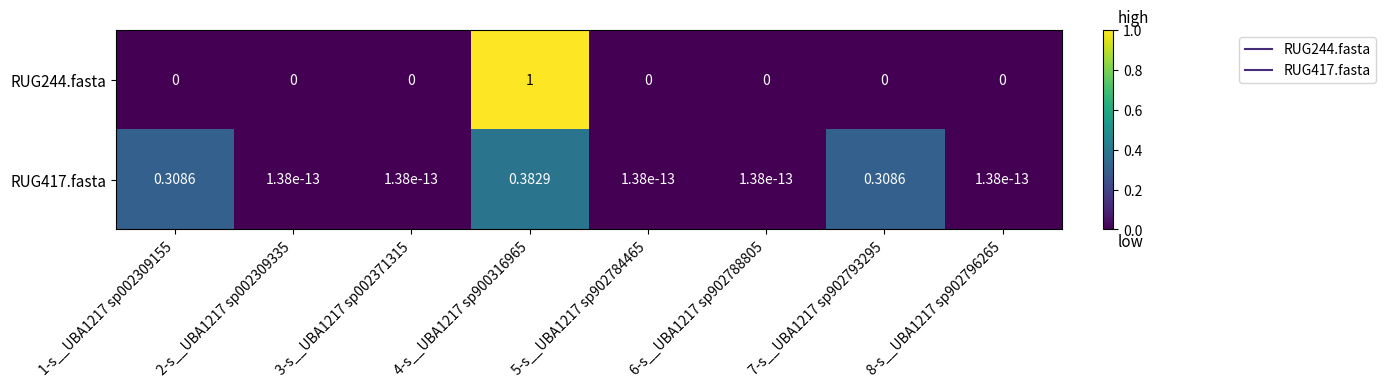

Is the value of RUG417.fasta at 5-s__UBA1217 sp902784465 greater than the value of RUG244.fasta at 7-s__UBA1217 sp902793295?

Yes